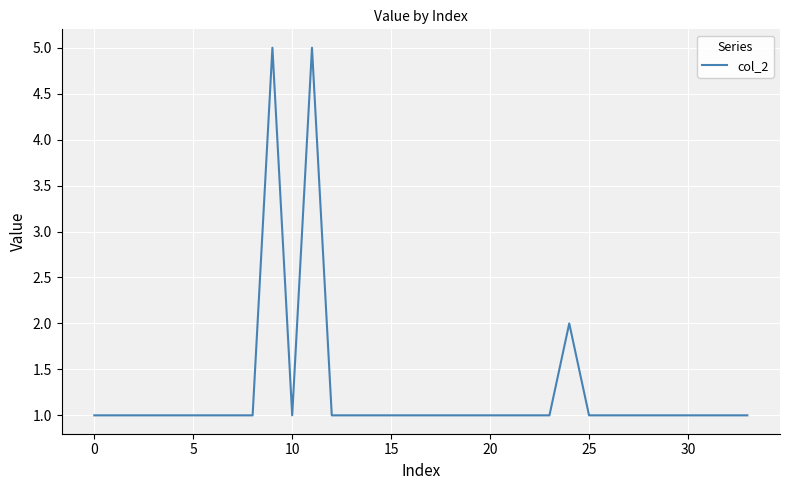

What is the maximum value shown in the chart?

5